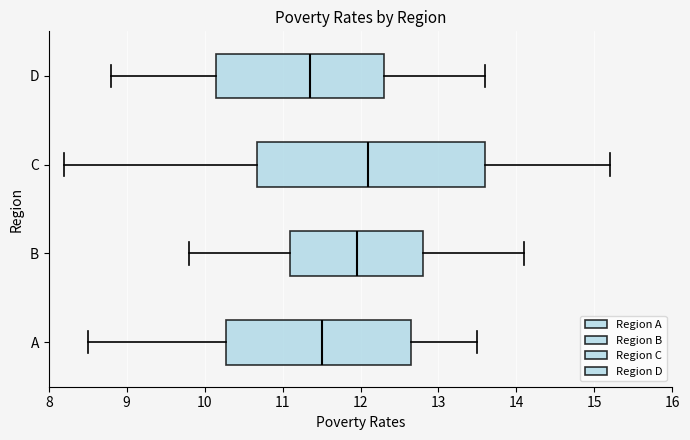

Where does the left whisker of the box for B end on the x-axis? The values are not printed on the chart, so give them approximately, as read against the axis.

9.8